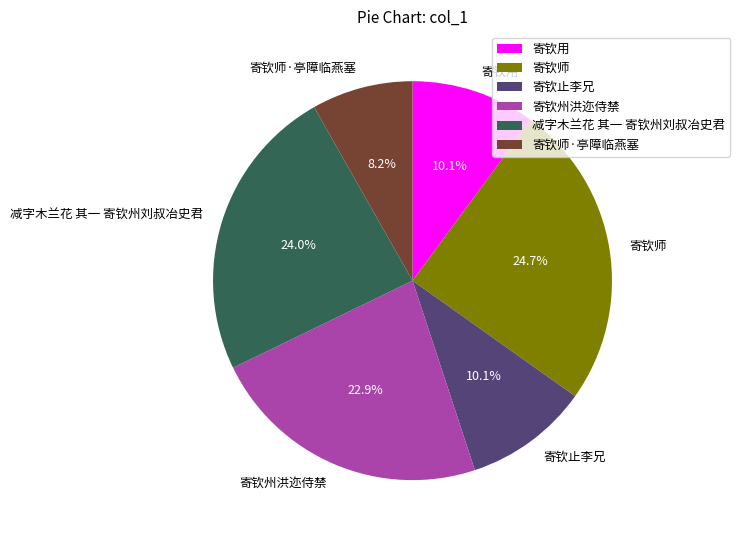

What percentage is the 寄钦师 slice, to the nearest percent?

25%